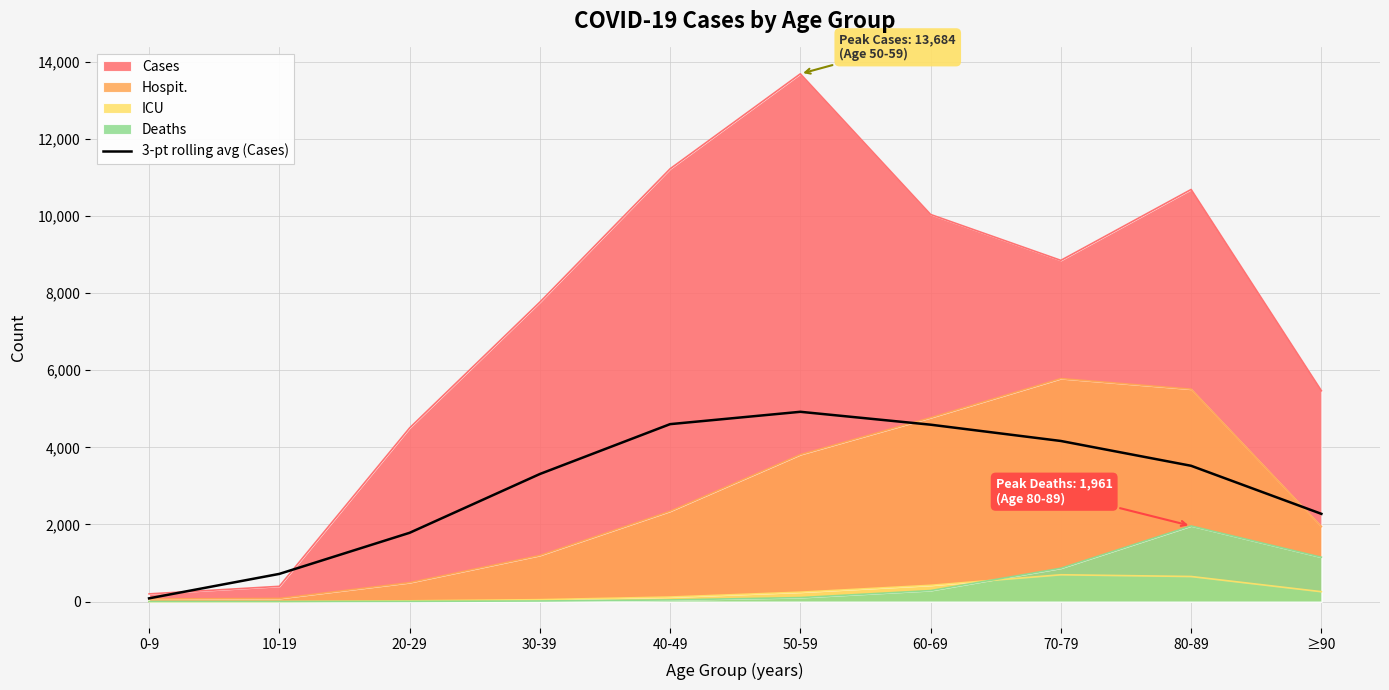

List the series in order of their peak value, lowest first.

ICU, Deaths, 3-pt rolling avg (Cases), Hospit., Cases